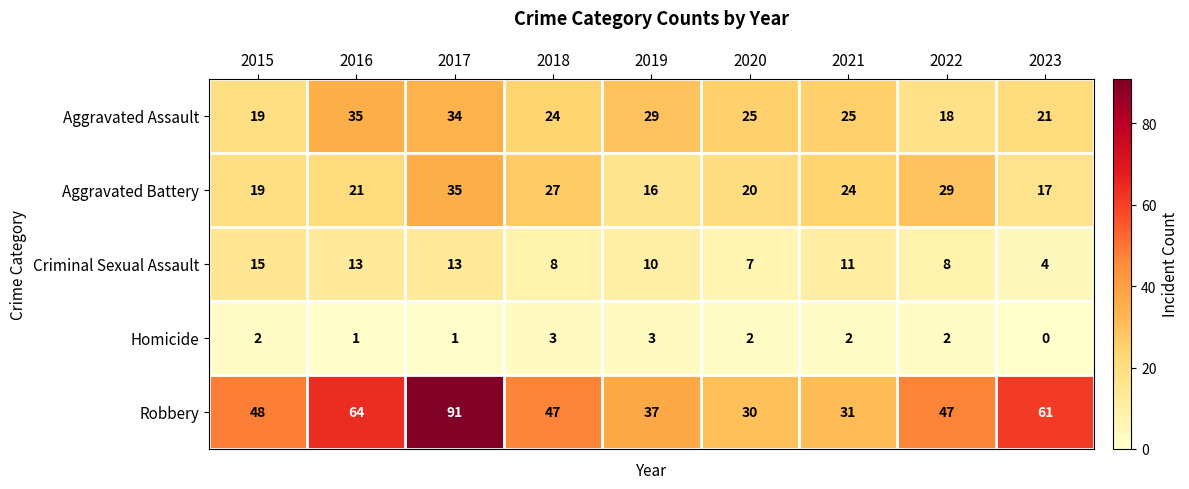

What is the difference between the Criminal Sexual Assault values at 2018 and 2023?

4